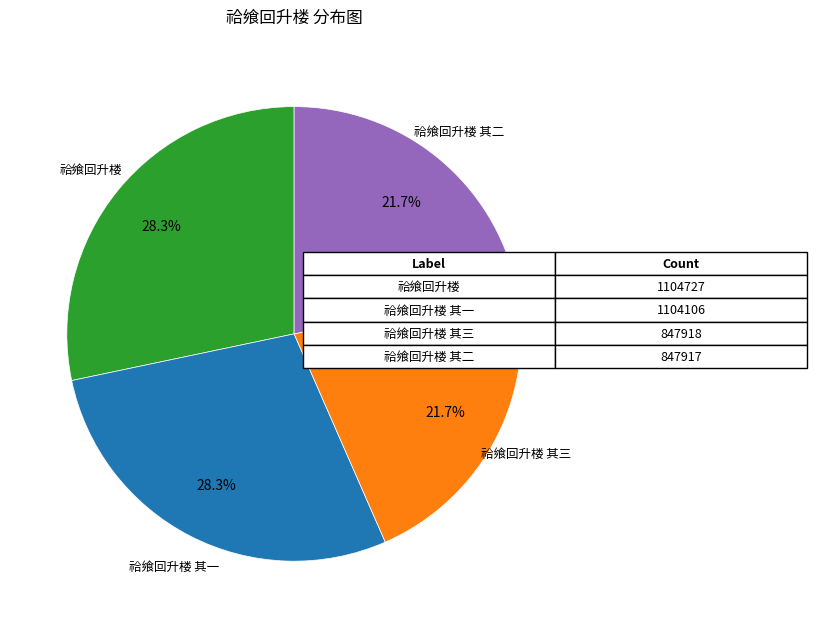

Does any single category account for the majority?

No